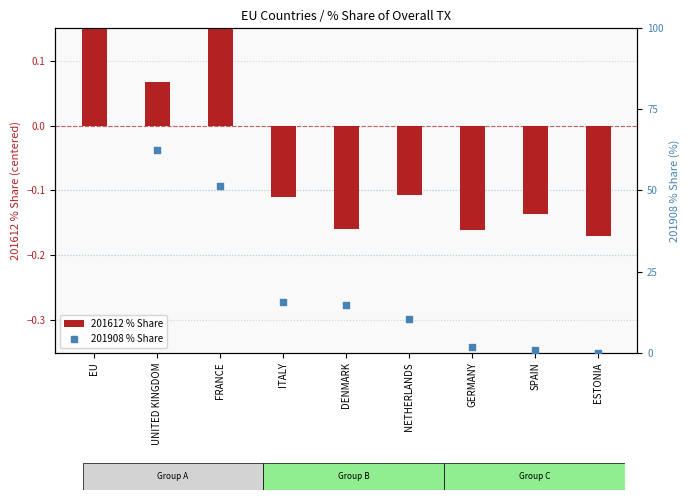

At which category is the sum across all series the highest?

EU